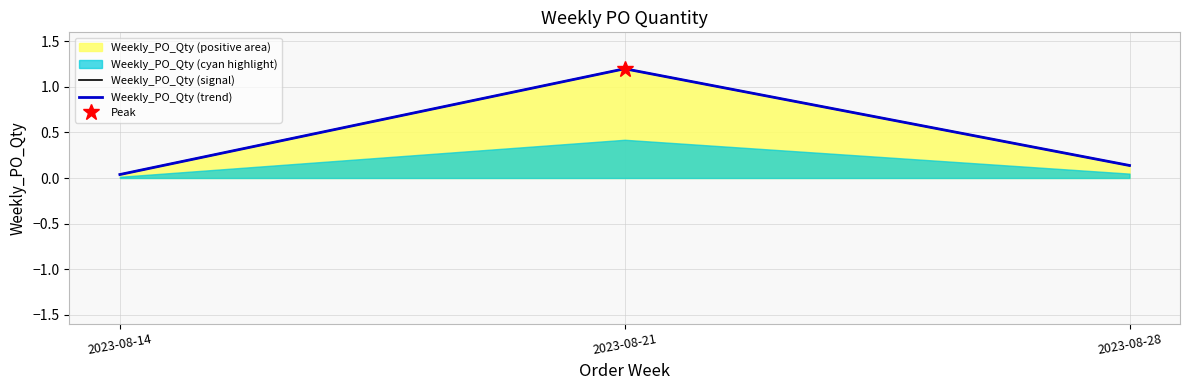

What is the sum of all Weekly_PO_Qty (signal) values?

1.4